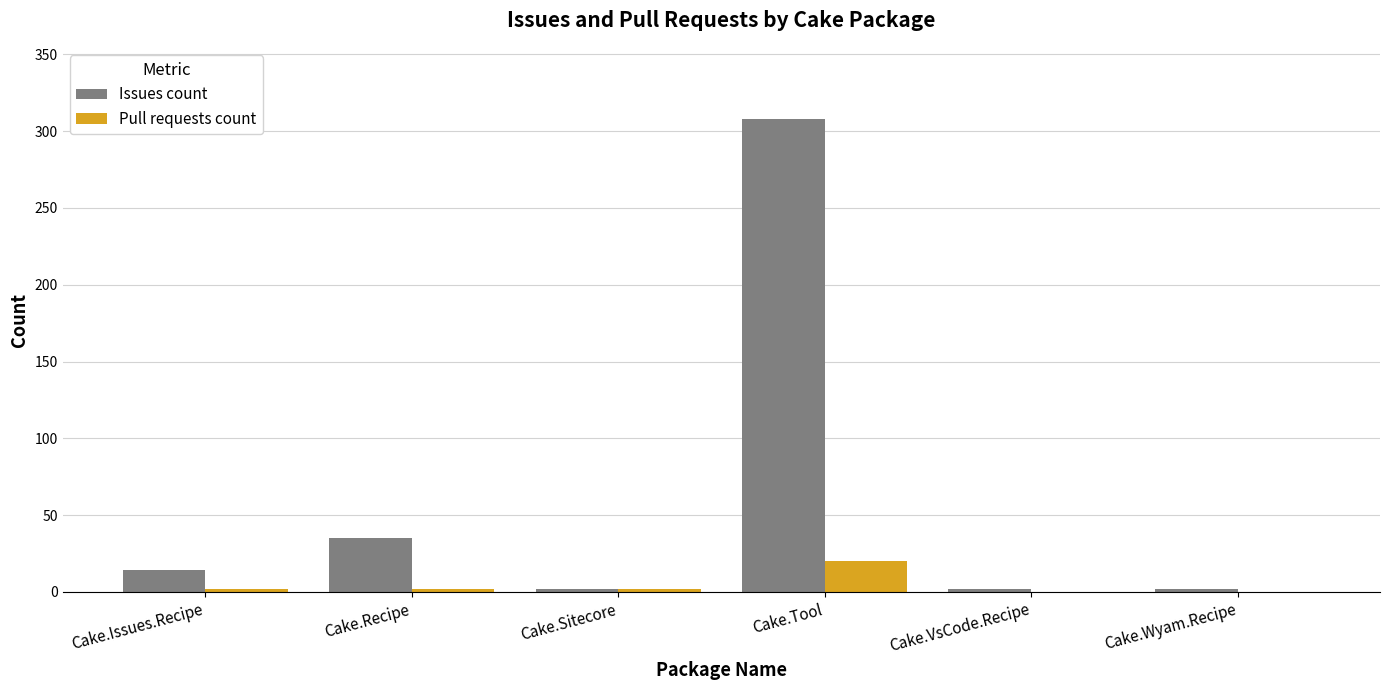

How many groups of bars are there?

6